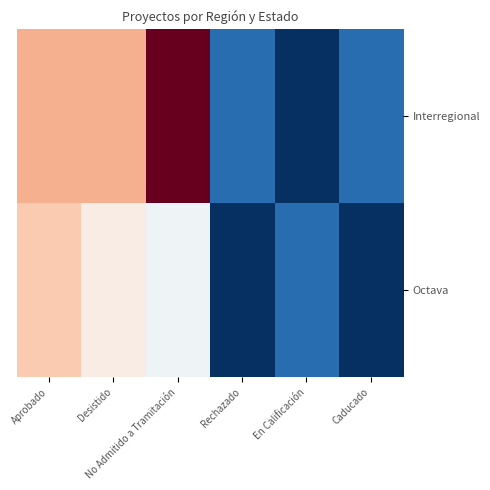

At which category is the sum across all series the highest?

No Admitido a Tramitación